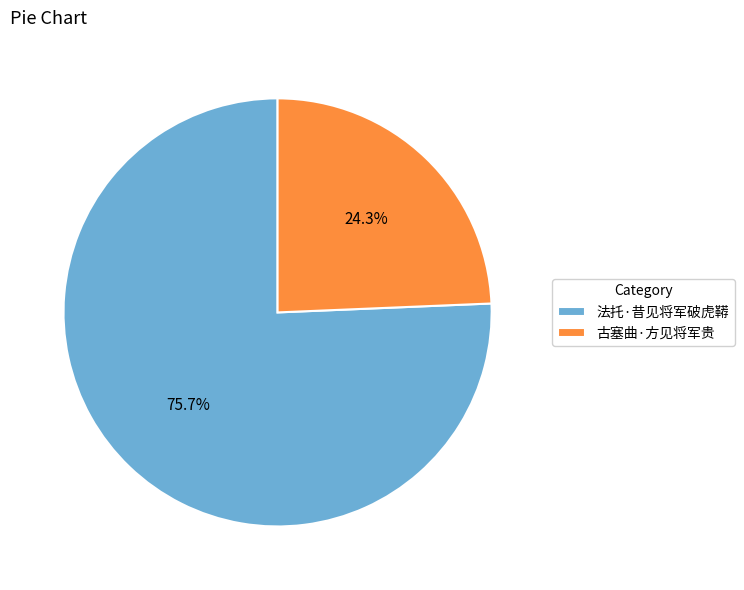

Does 法托·昔见将军破虎鞯 represent more than half of the total?

Yes